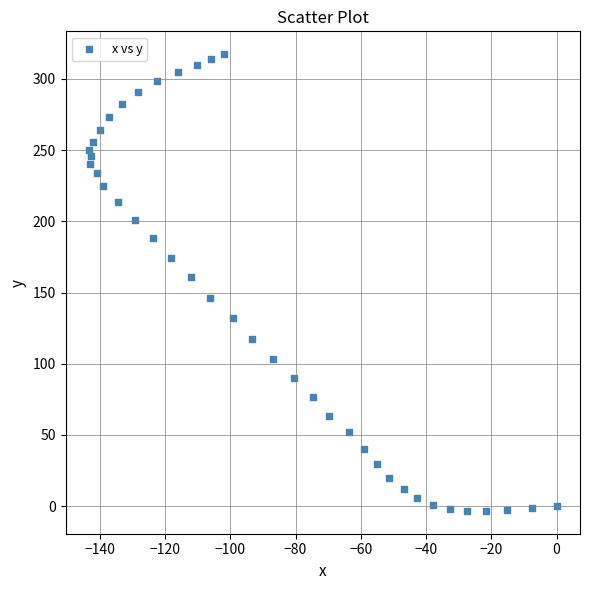

What Y value in the scatter plot is closest to 157?

160.9